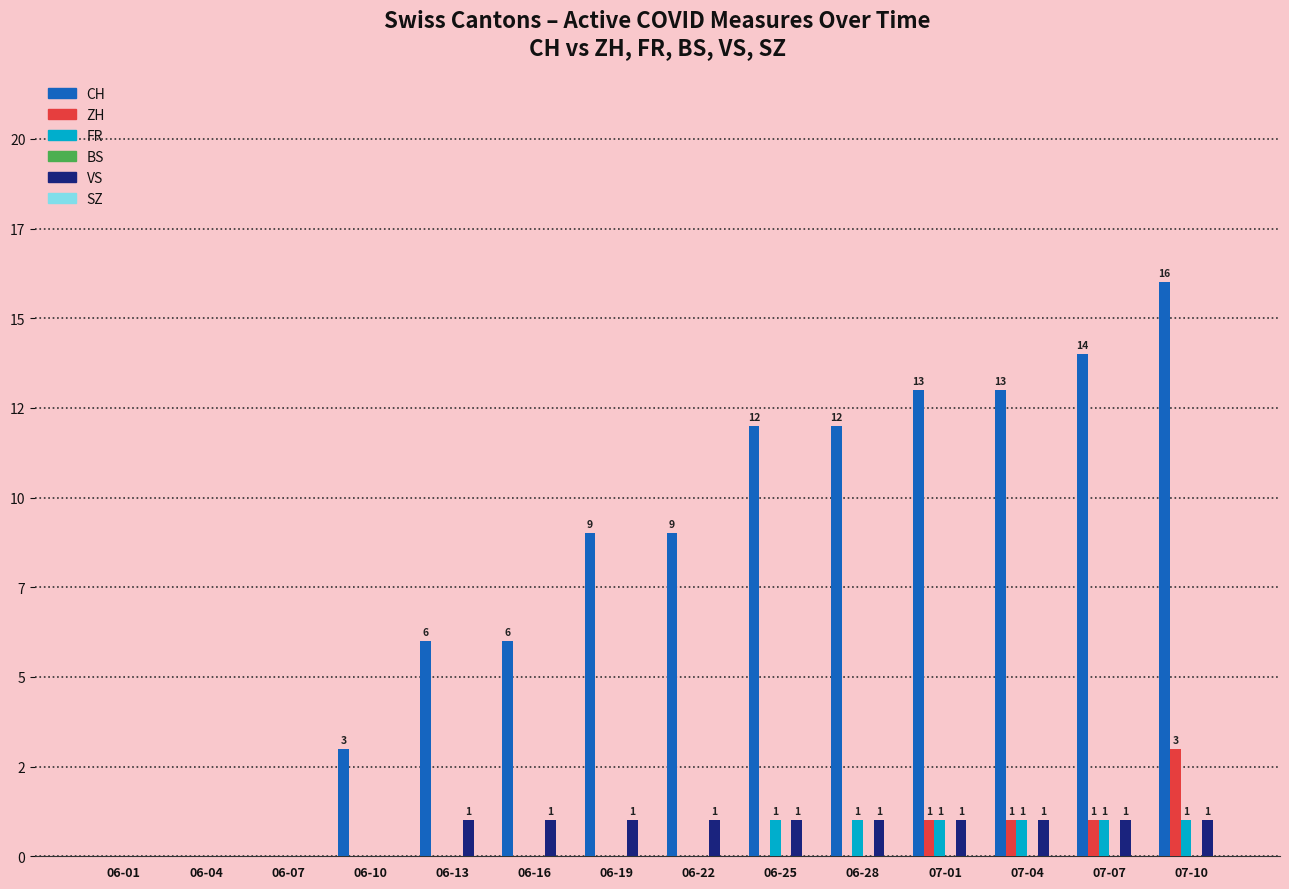

Which category has the lowest value across all series?

06-01